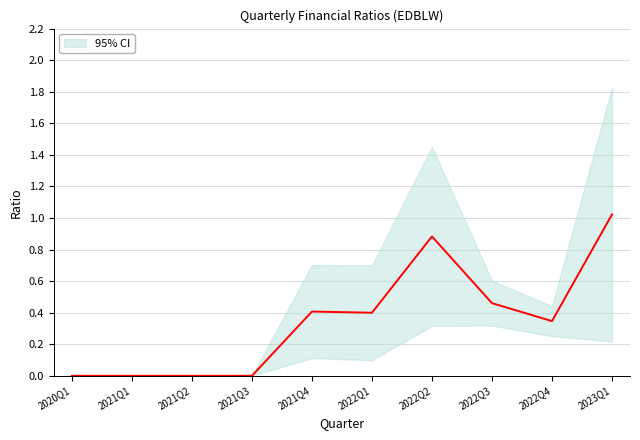

True or false: the data shows 0.5 at 2022Q3.

True